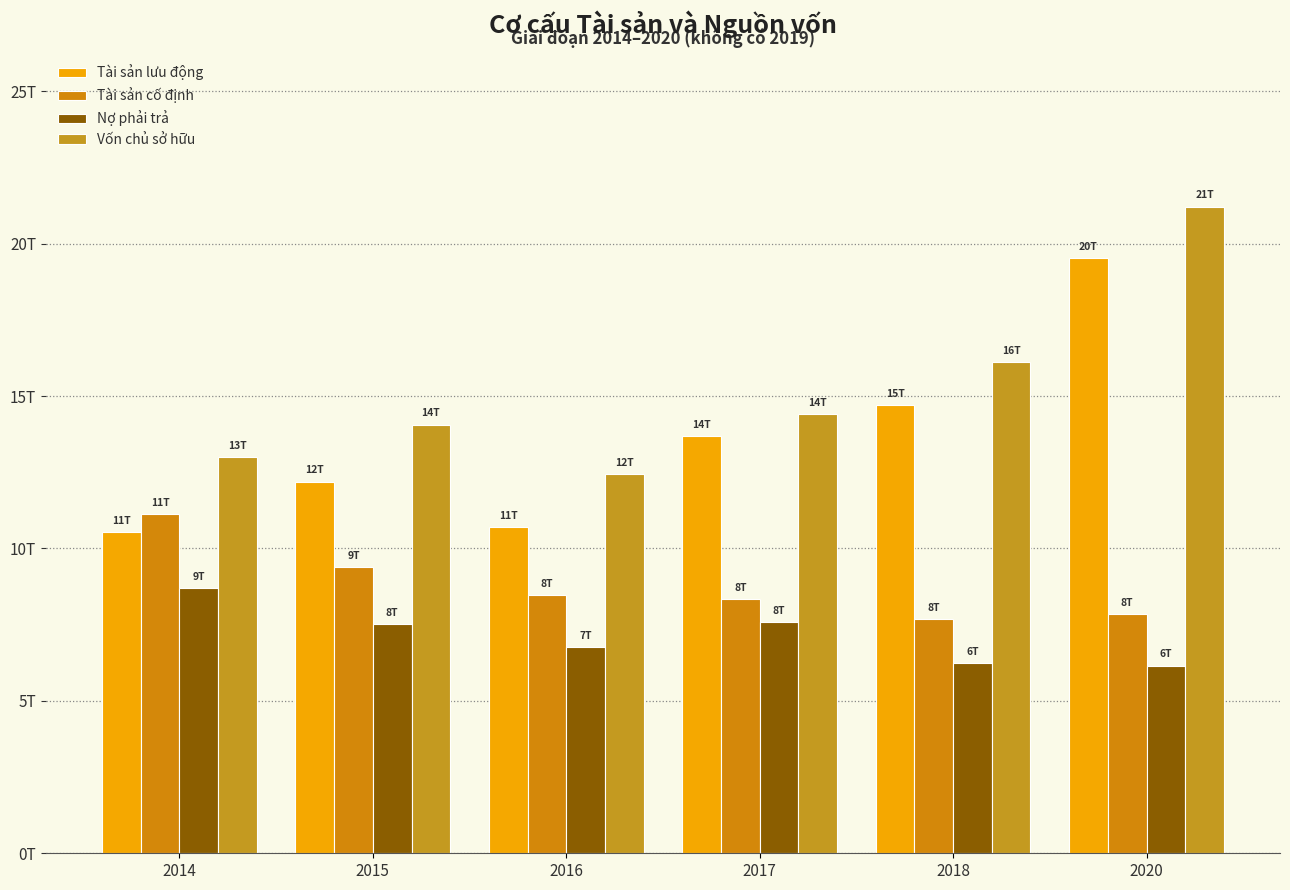

Does the chart contain any negative values?

No